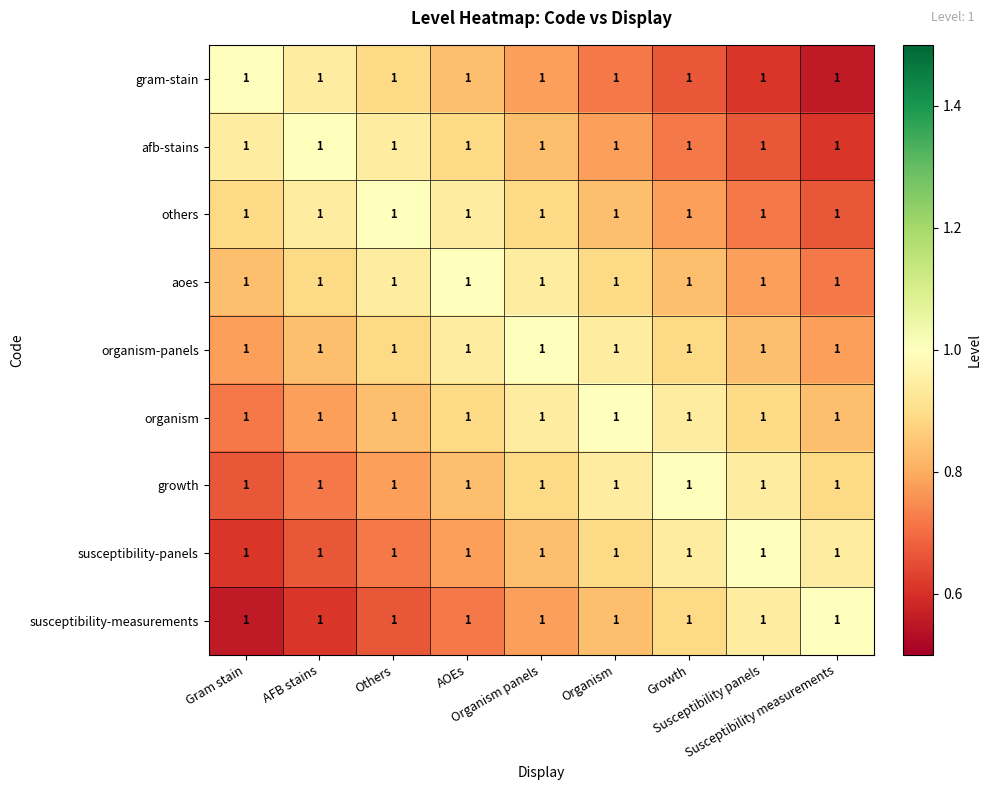

List the labels in order of susceptibility-panels value, largest first.

Susceptibility panels, Growth, Susceptibility measurements, Organism, Organism panels, AOEs, Others, AFB stains, Gram stain